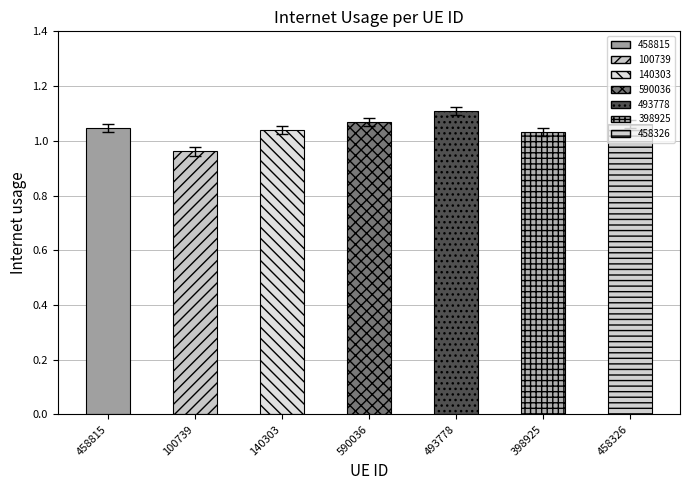

What is the sum of all values?

7.3